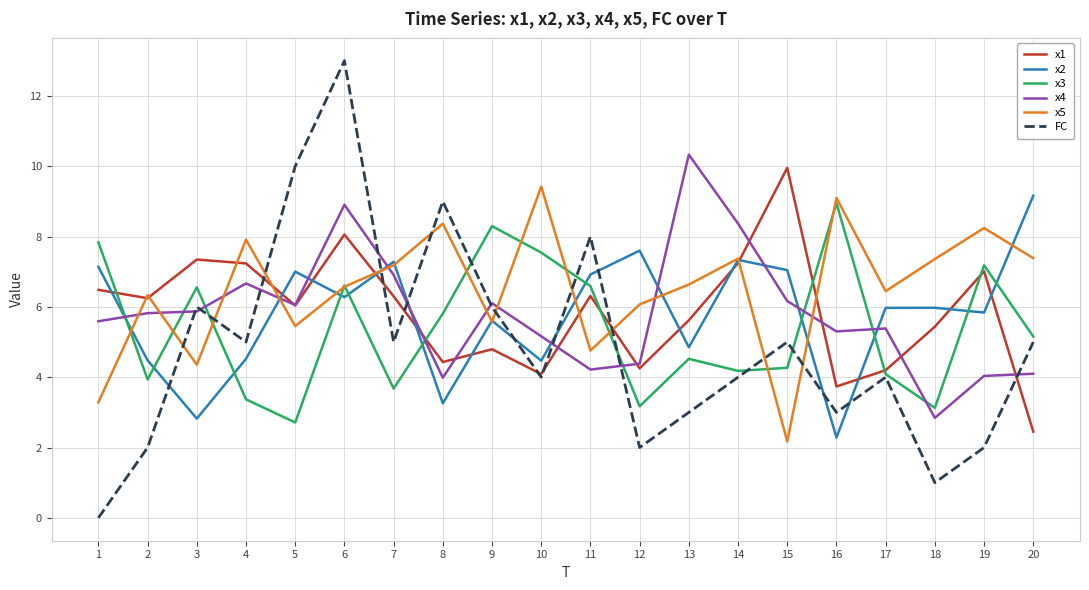

True or false: x5 and x3 intersect in this chart.

True